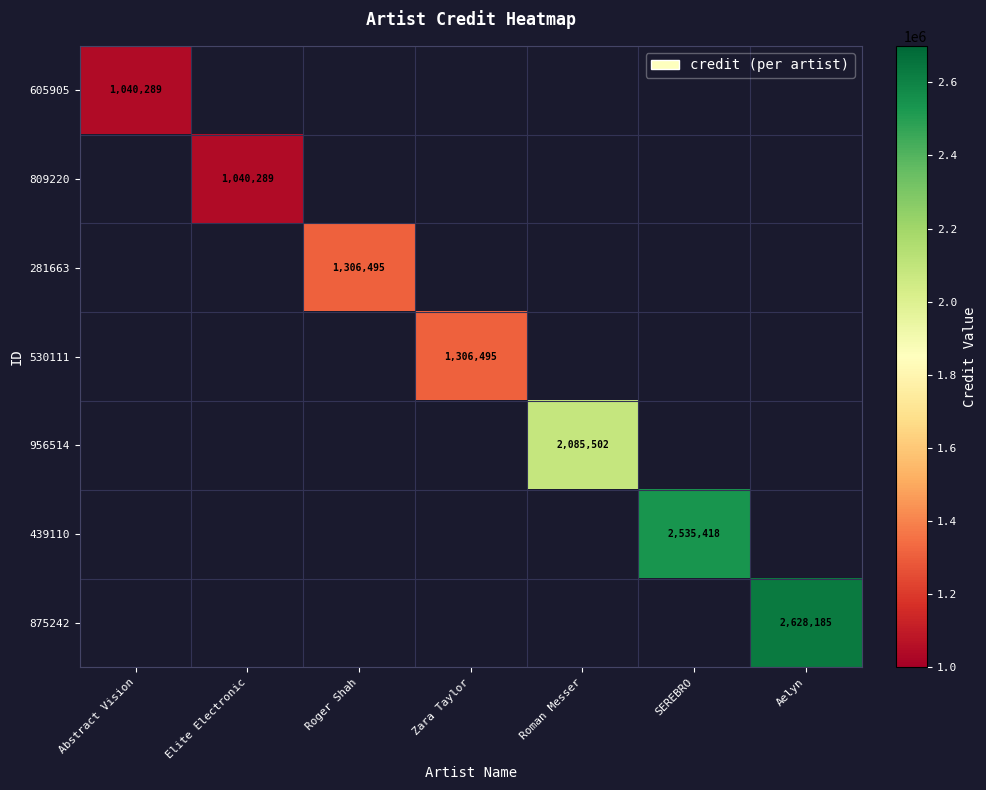

Is it true that 439110 equals 588165 at SEREBRO?

False